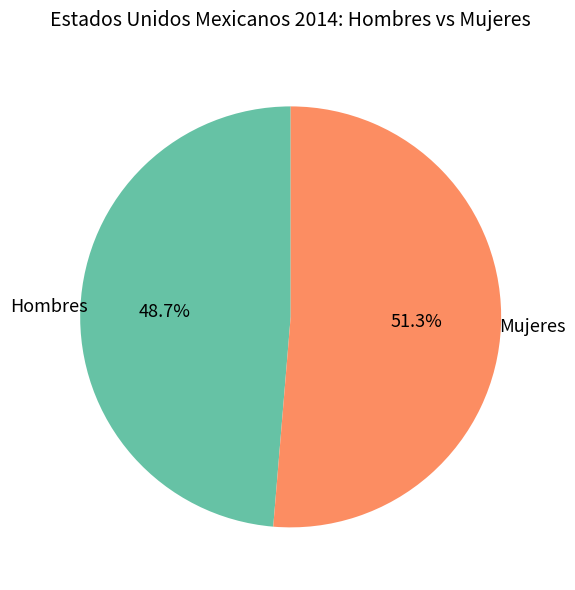

Which slice represents more than half of the pie?

Mujeres